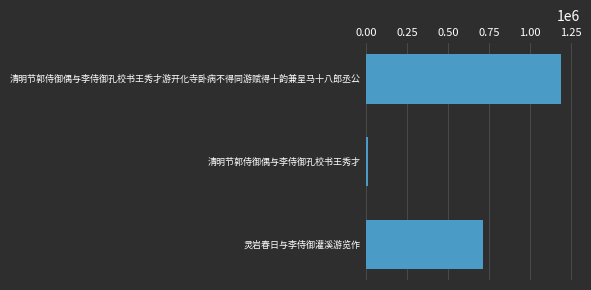

What is the smallest value displayed?

13118